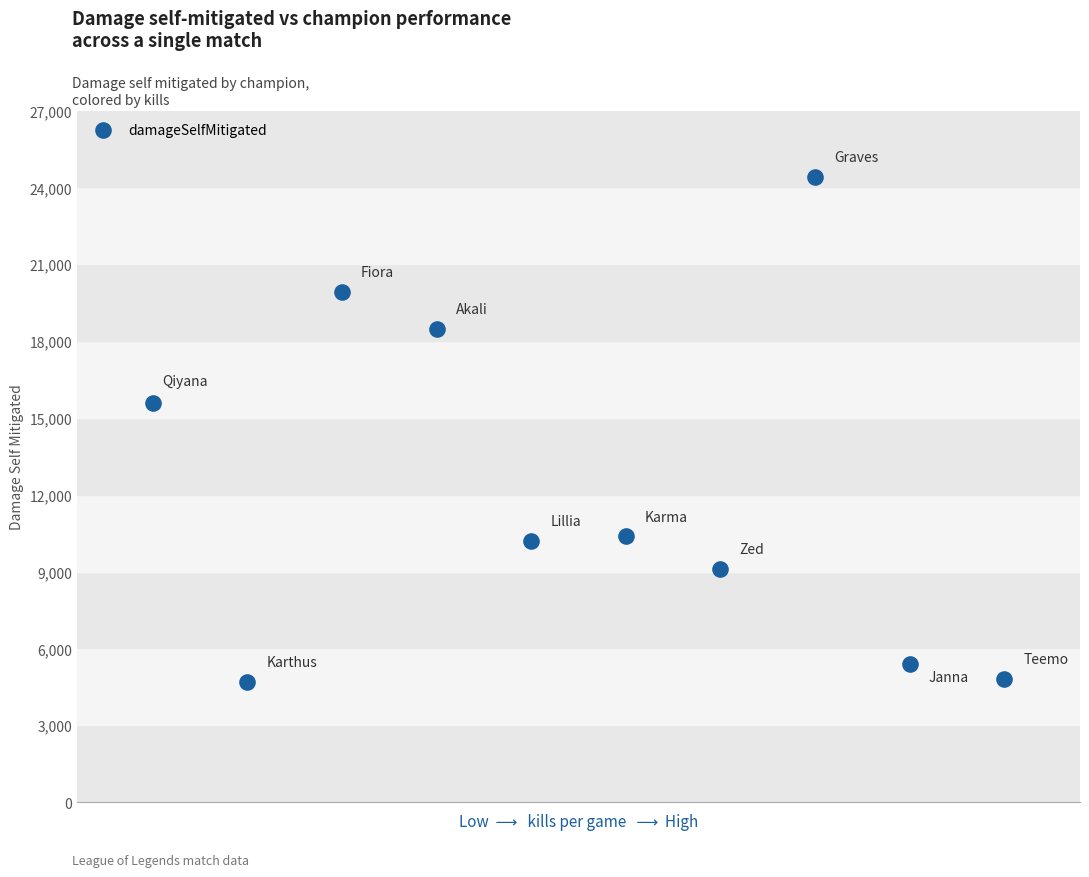

What Y value in the scatter plot is closest to 14547?

15565